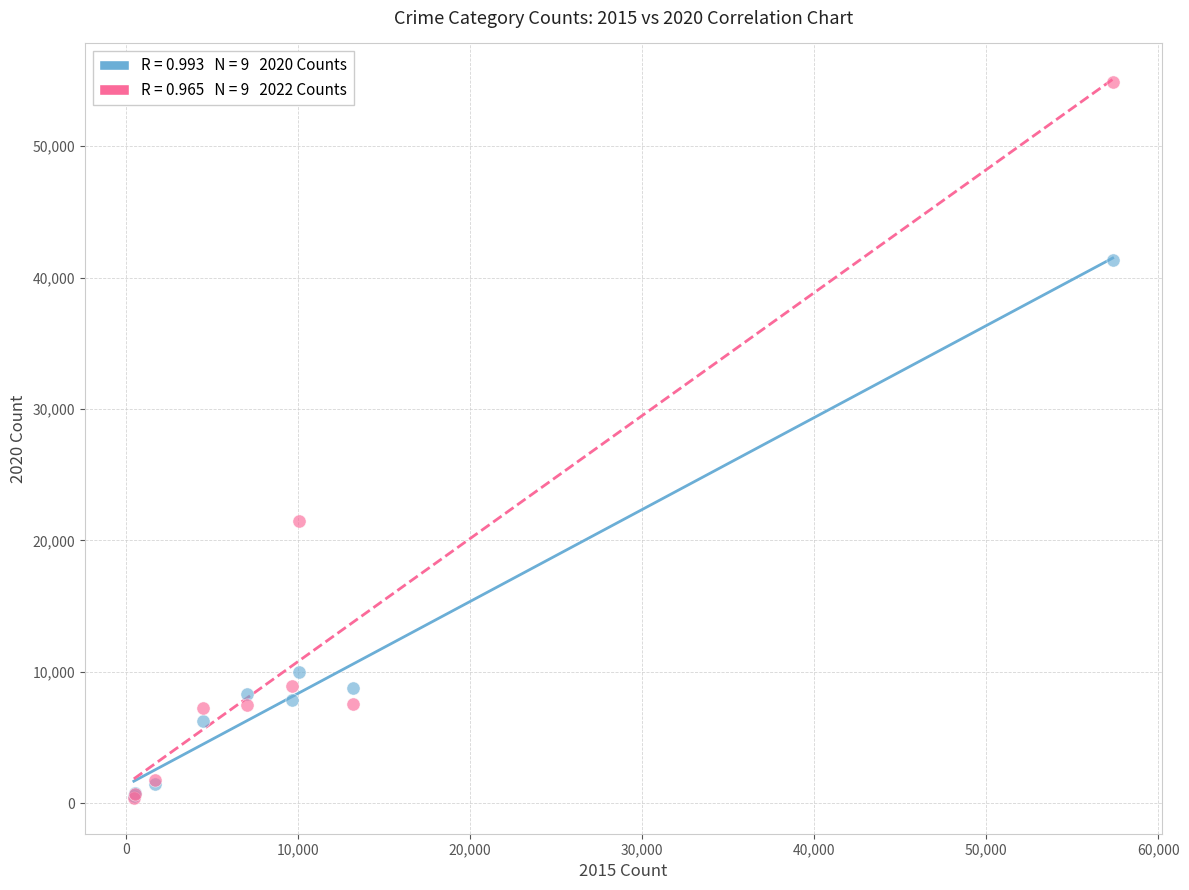

Across all series, what Y value is closest to 27652?

21463